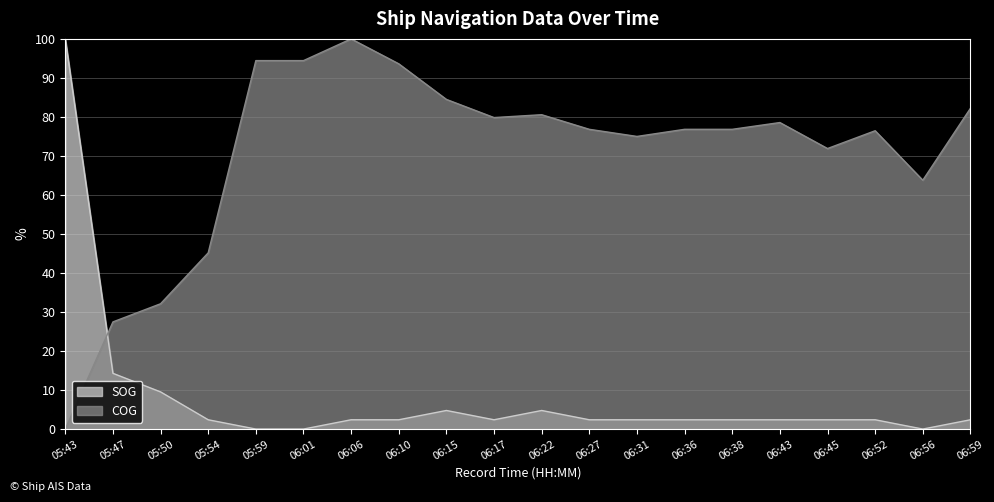

Between which two adjacent categories do SOG and COG first intersect?

05:43 and 05:47